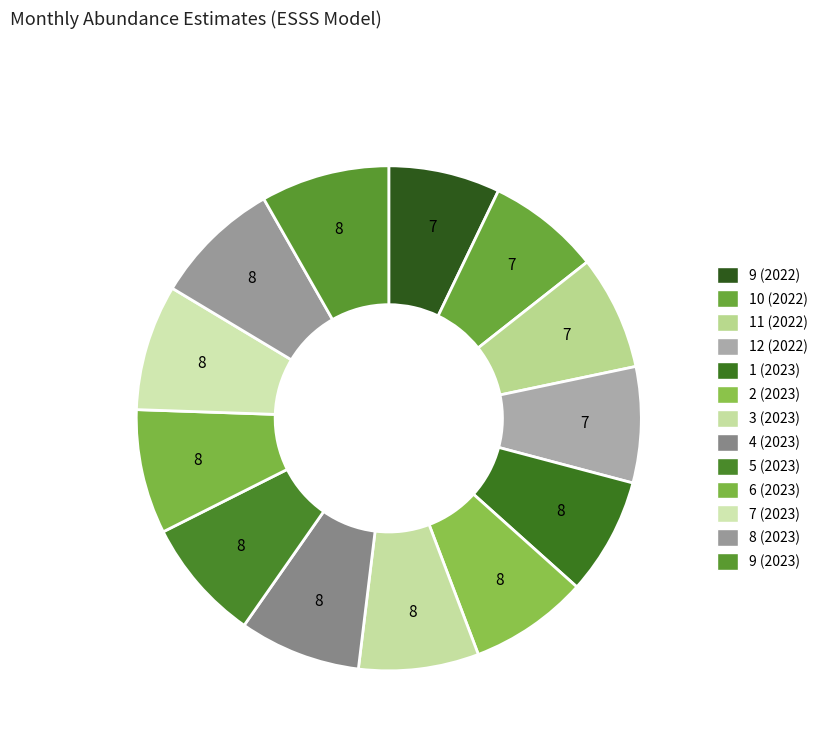

How many segments does this pie chart have?

13